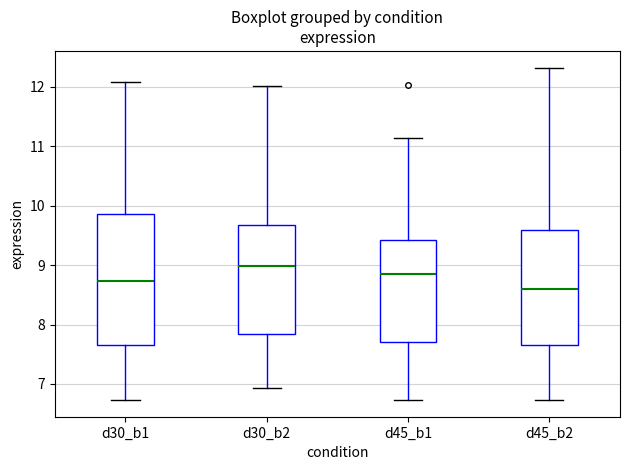

Where does the median line of the box for d45_b1 sit on the y-axis? The values are not printed on the chart, so give them approximately, as read against the axis.

8.9